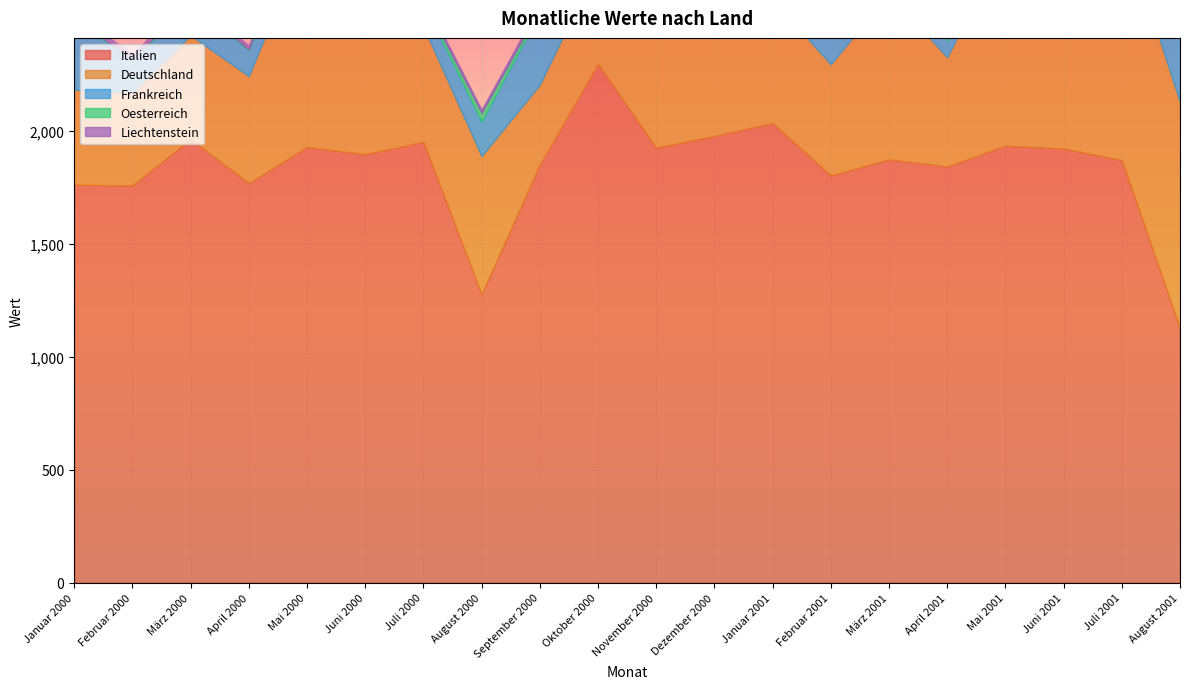

True or false: Oesterreich and Deutschland intersect in this chart.

False